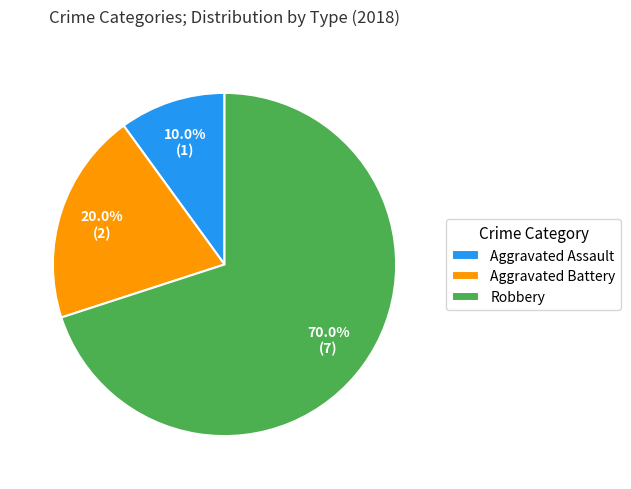

Is the sum of Aggravated Battery and Aggravated Assault greater than half?

No